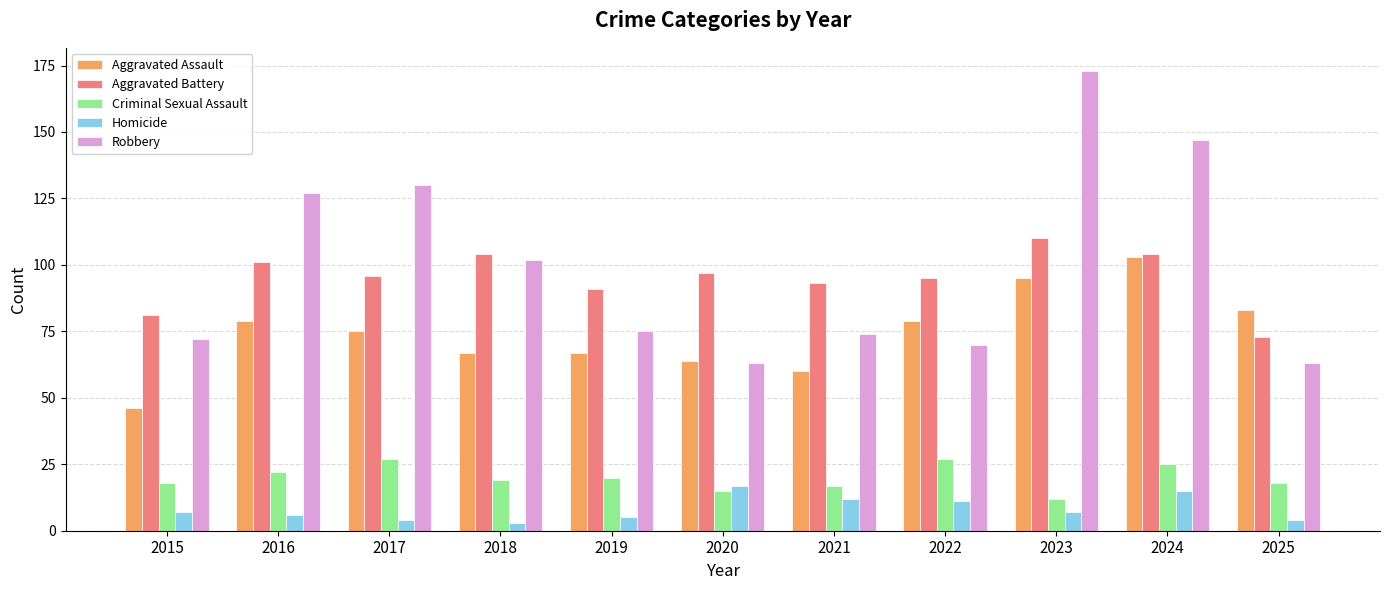

What is the average value of the Aggravated Assault series?

74